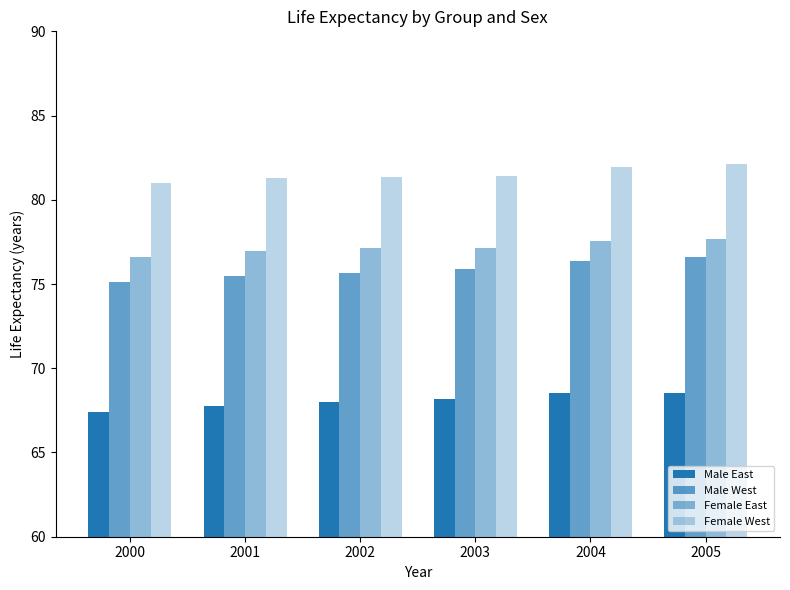

Count the number of data series in this chart.

4